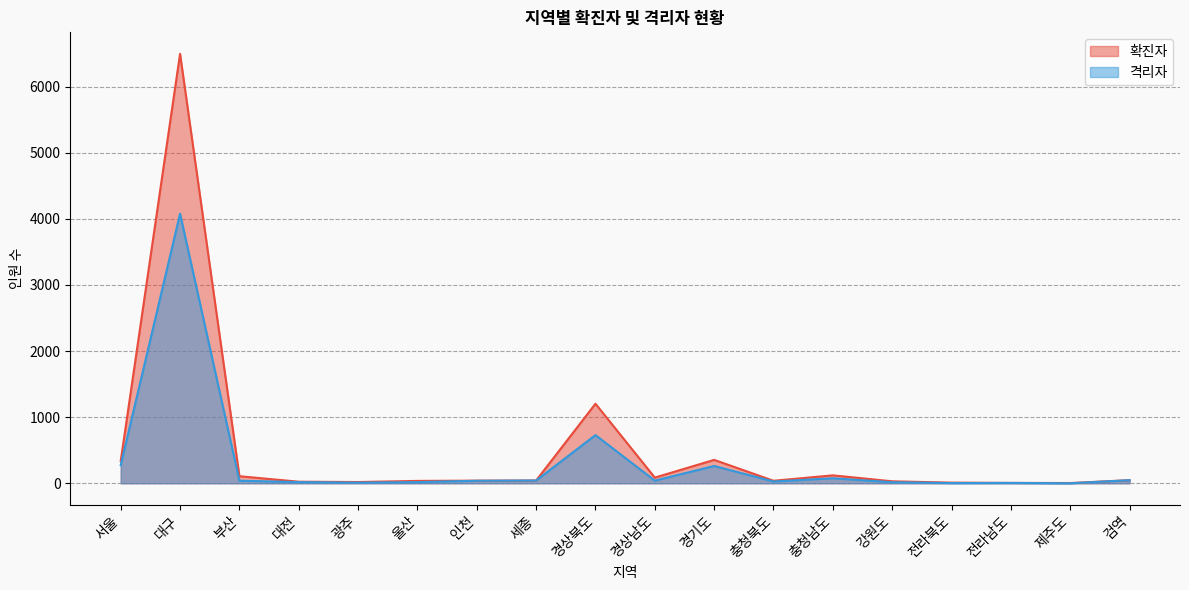

Count the number of categories in the chart.

18